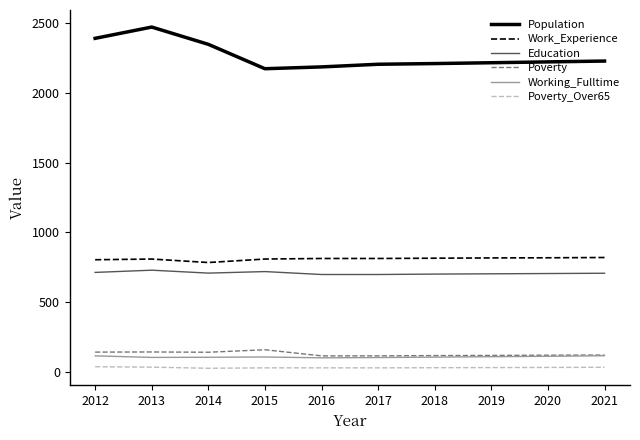

How many lines are shown in the chart?

6